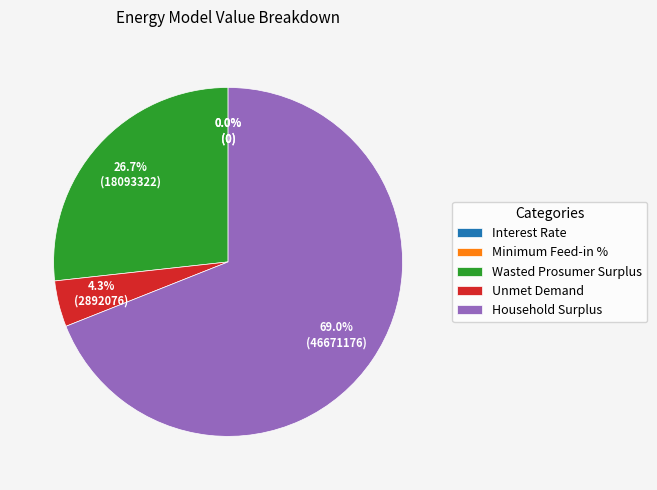

What is the change in value from Wasted Prosumer Surplus to Unmet Demand?

-15201245.2